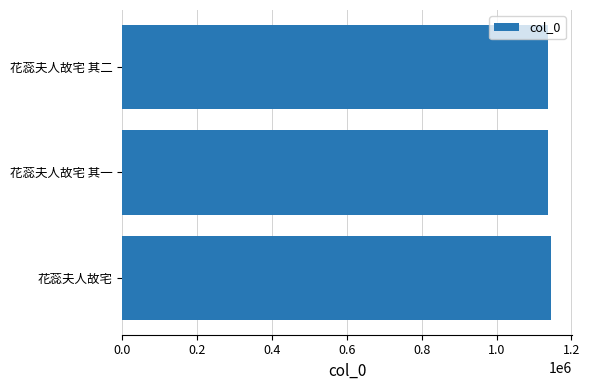

True or false: the data shows 1510181 at 花蕊夫人故宅 其一.

False